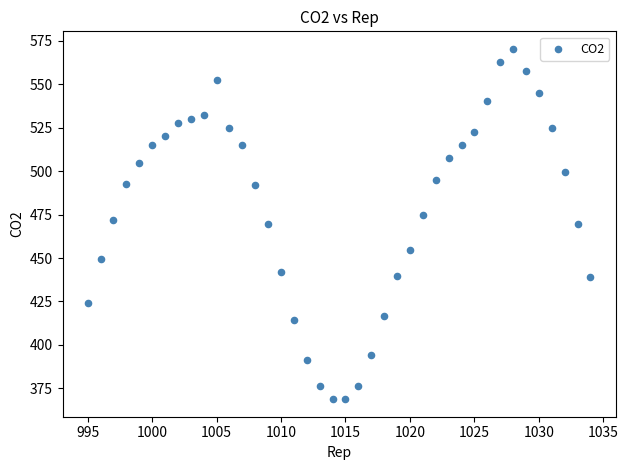

What is the range of Y values (max minus min)?

201.8